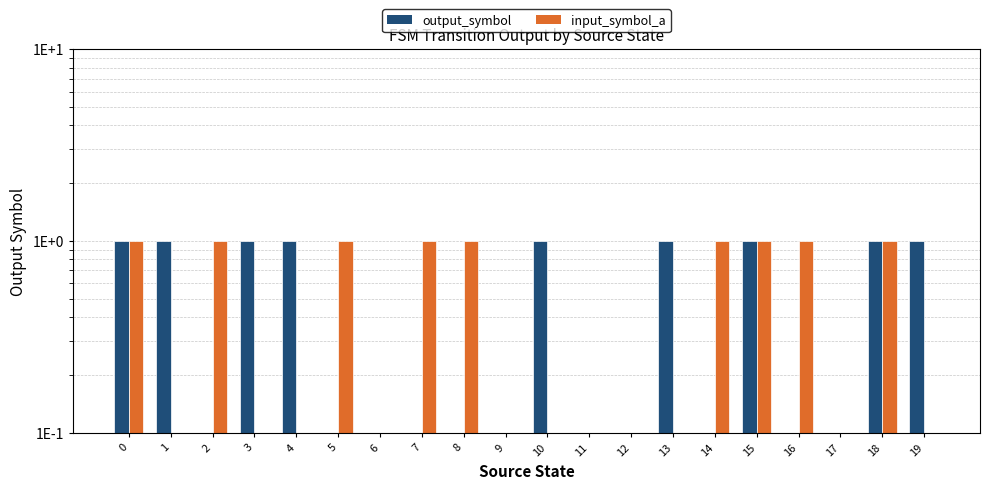

What is the sum of the output_symbol values at 2 and 0?

1